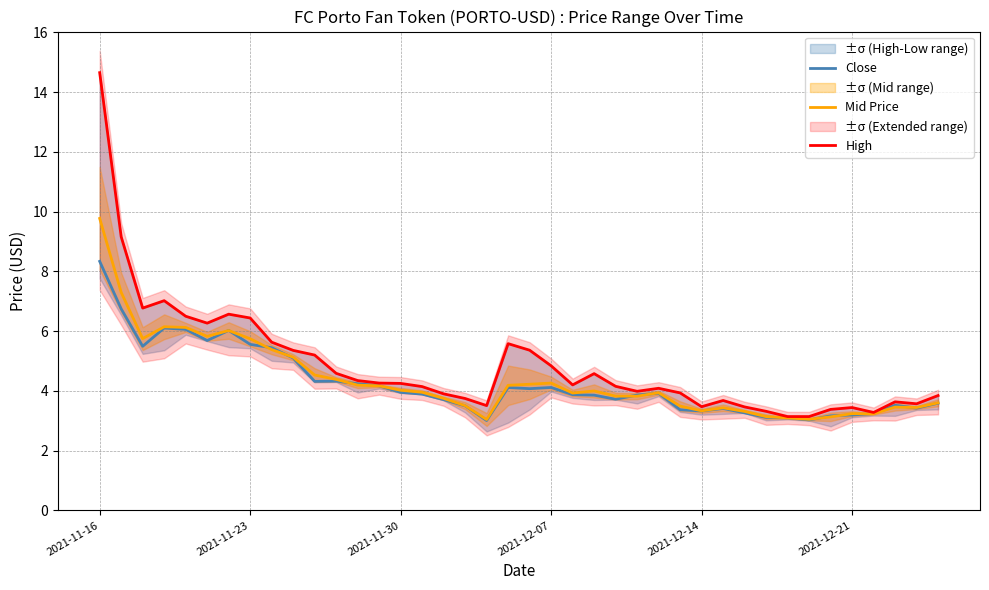

What is the lowest value of the Close series?

3.0